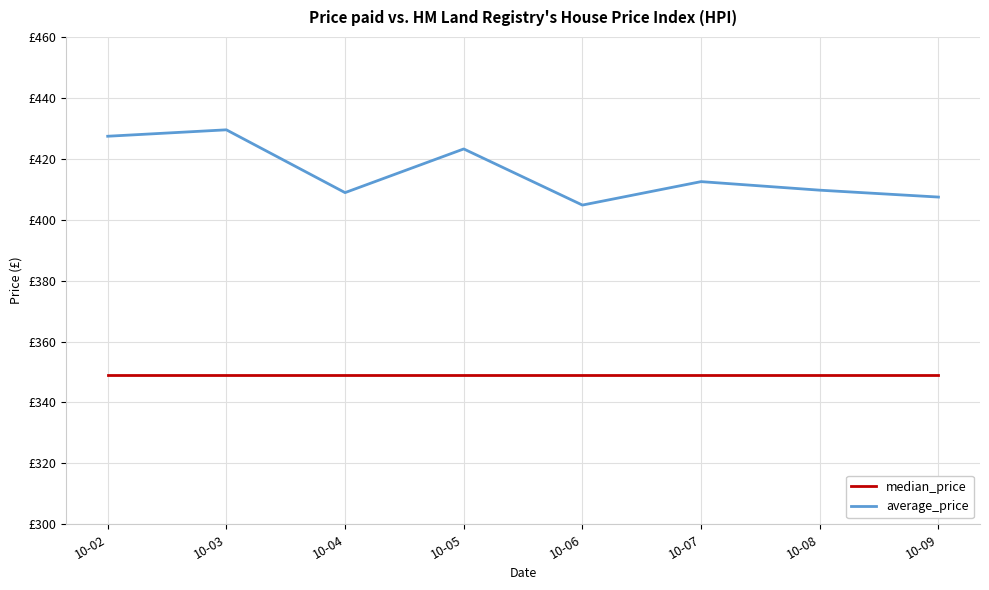

Rank the series at 10-03 from lowest to highest value.

median_price, average_price